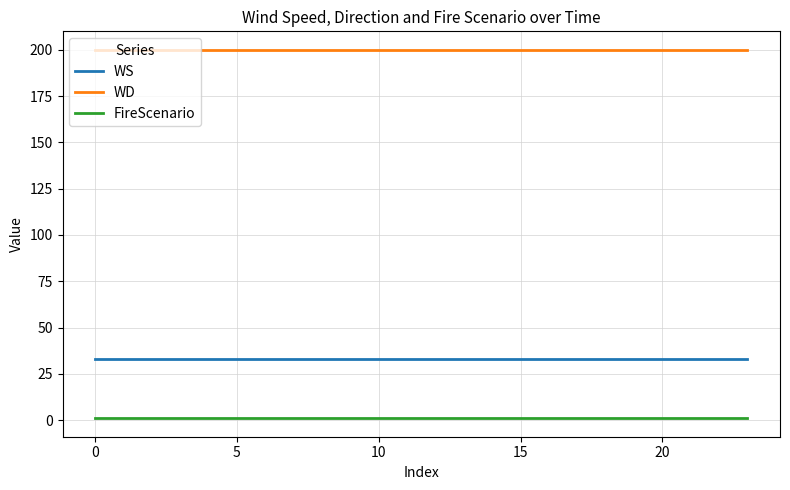

List the series in order of their overall mean, highest first.

WD, WS, FireScenario